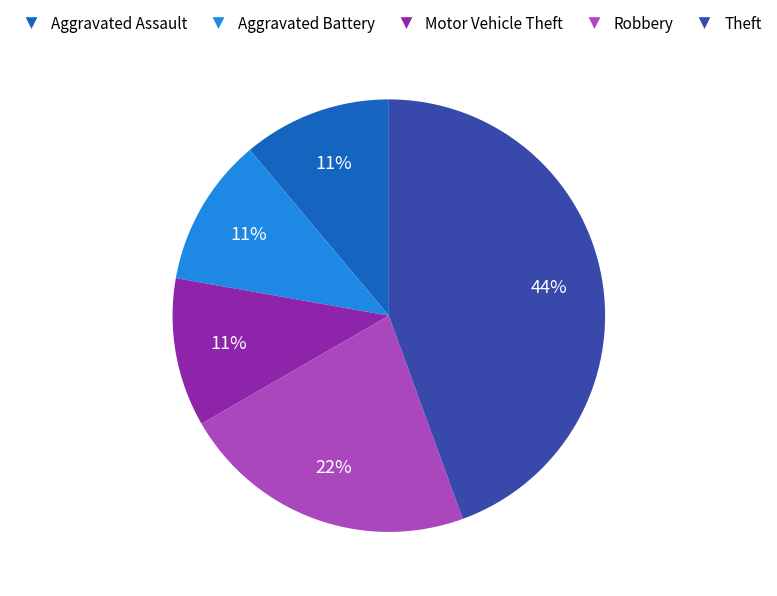

Does any single category account for the majority?

No